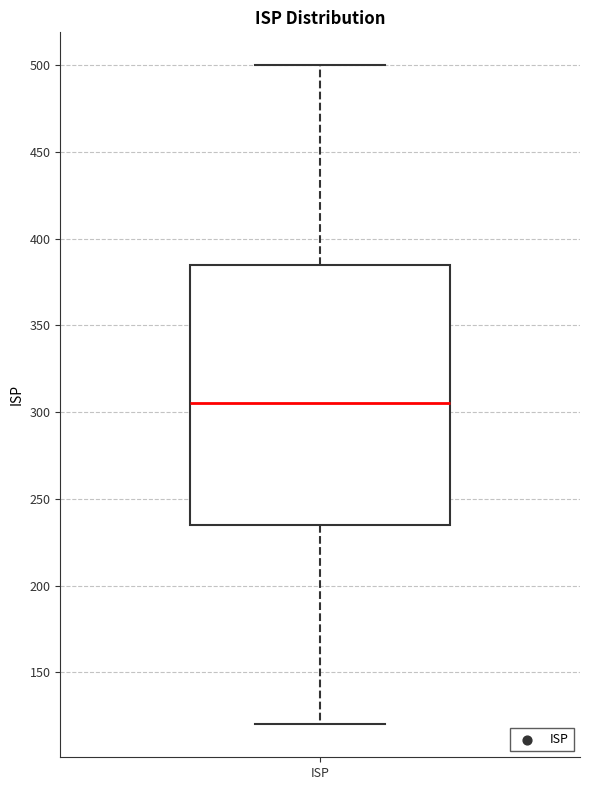

Transcribe this box plot: give where the median line is, the range the box spans, and where the two whiskers end, as read against the y-axis. The values are not printed on the chart, so give them approximately, as read against the axis.

median 305, box 235 to 385, whiskers 120 to 500